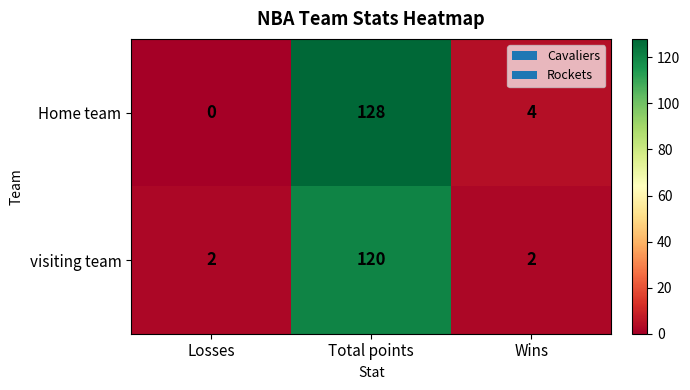

The Home team series shows 7 at Wins. True or false?

False